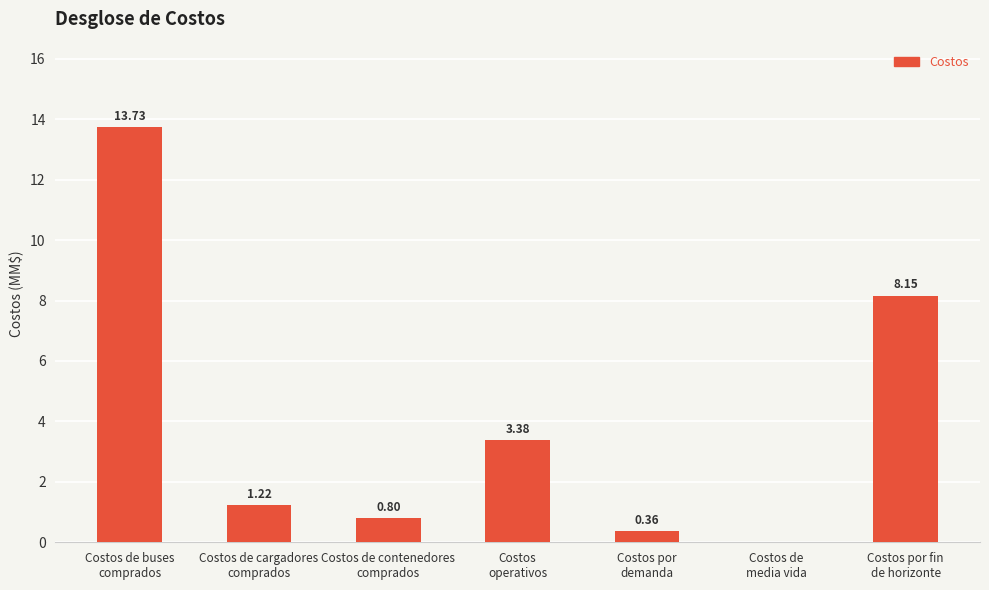

How many values are above zero?

6